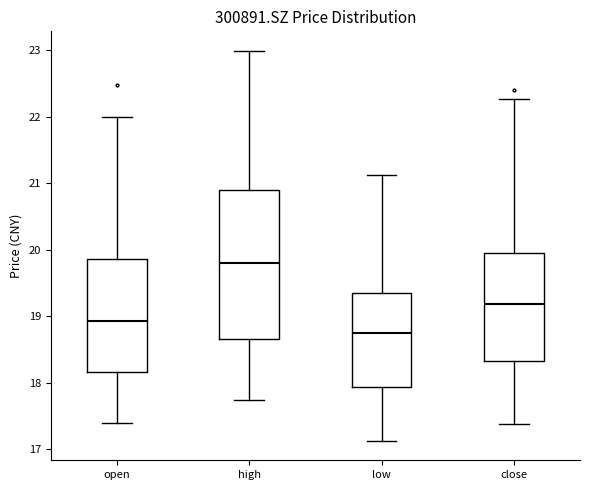

Where does the upper whisker of the box for low end on the y-axis? The values are not printed on the chart, so give them approximately, as read against the axis.

21.1